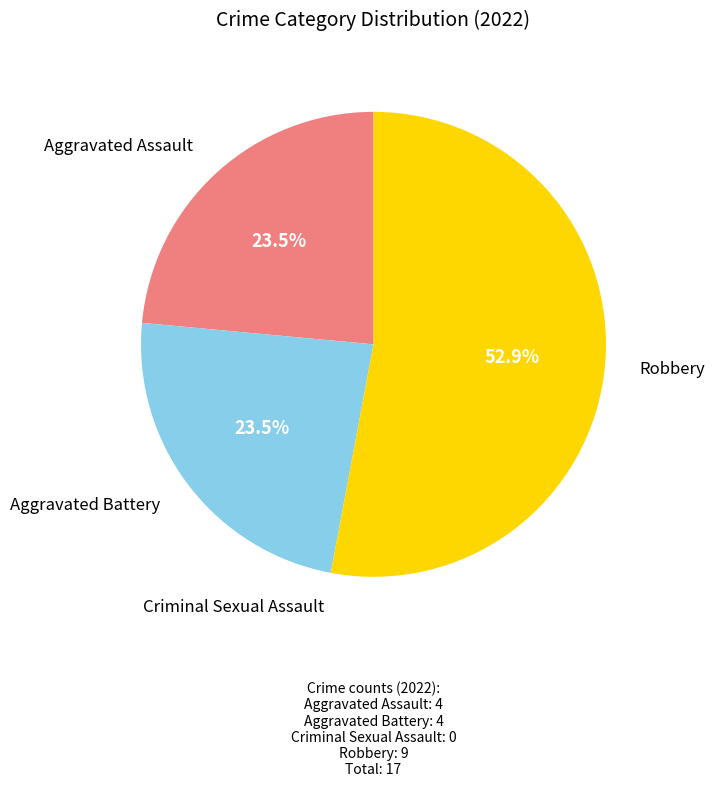

Does Aggravated Battery represent more than half of the total?

No